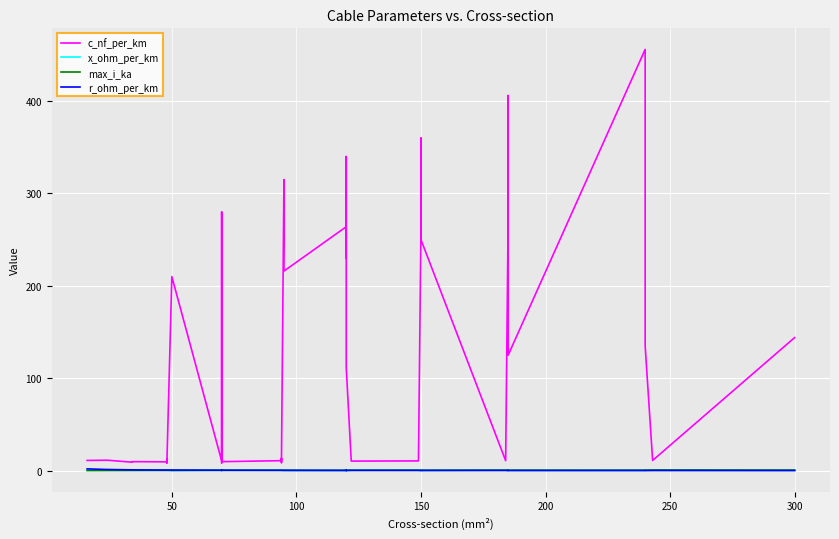

Which series has the largest total across all categories?

c_nf_per_km